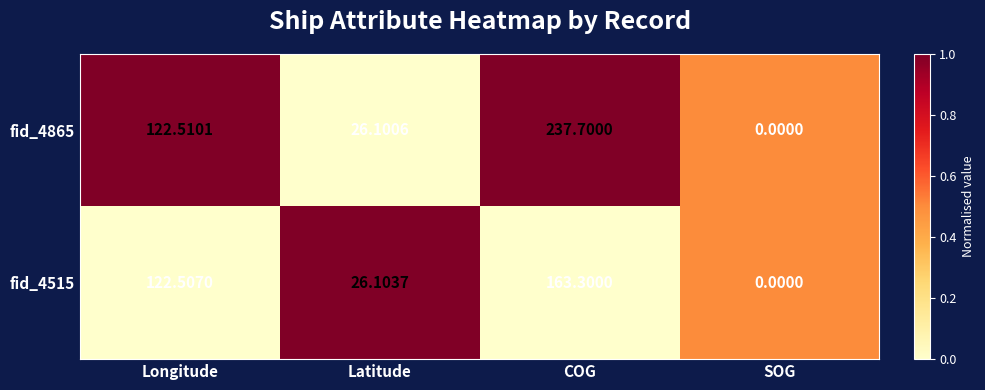

List the labels in order of fid_4515 value, largest first.

COG, Longitude, Latitude, SOG